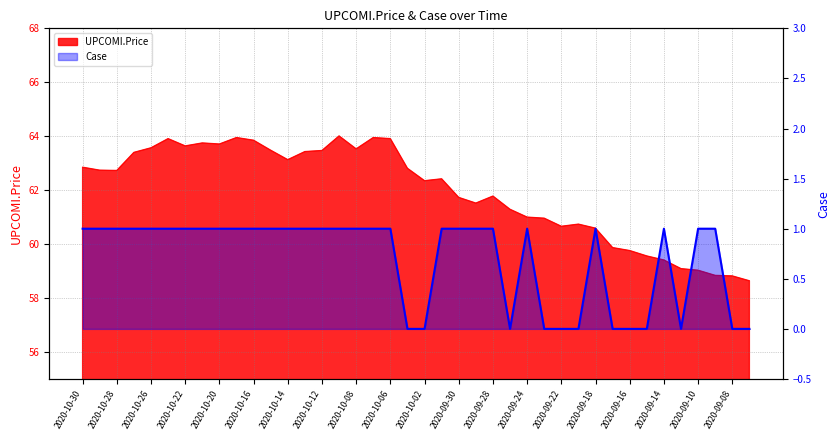

Reading left to right, transcribe all the data shown in this chart.

1	1	1	1	1	1	1	1	1	1	1	1	1	1	1	1	1	1	1	0	0	1	1	1	1	0	1	0	0	0	1	0	0	0	1	0	1	1	0	0